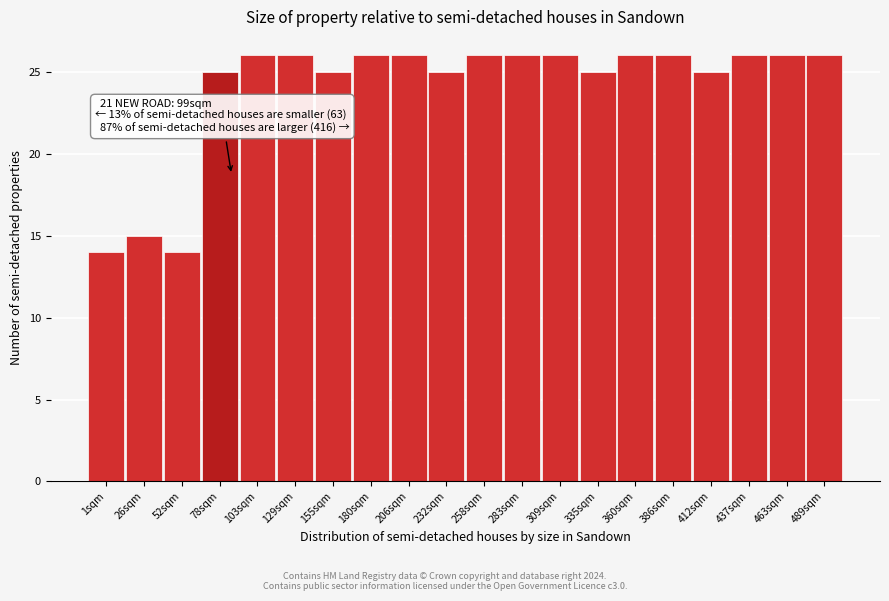

Reading left to right, transcribe all the data shown in this chart.

1sqm=14	26sqm=15	52sqm=14	78sqm=25	103sqm=26	129sqm=26	155sqm=25	180sqm=26	206sqm=26	232sqm=25	258sqm=26	283sqm=26	309sqm=26	335sqm=25	360sqm=26	386sqm=26	412sqm=25	437sqm=26	463sqm=26	489sqm=26